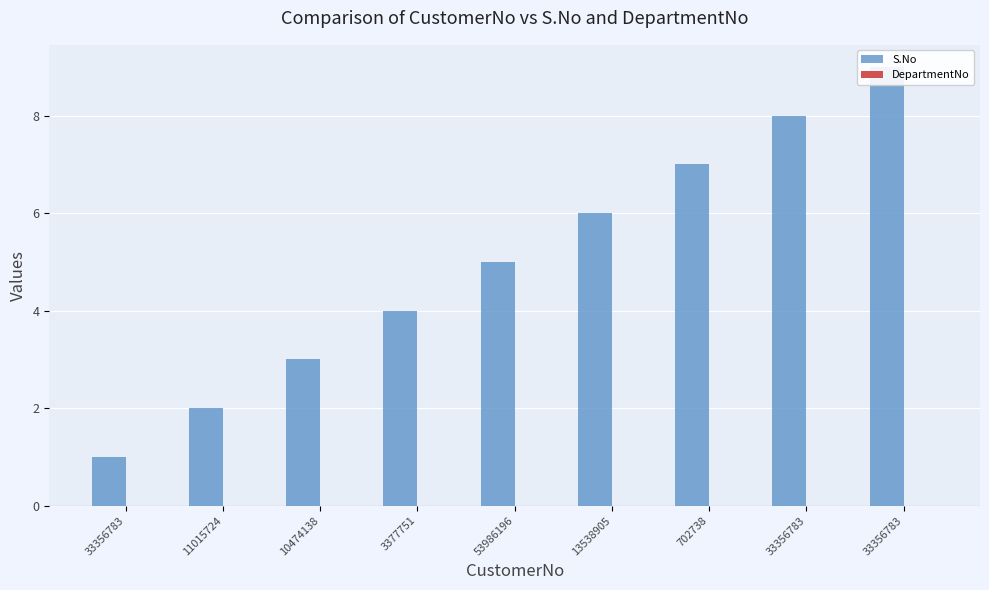

Which series changed the most between 10474138 and 33356783?

S.No